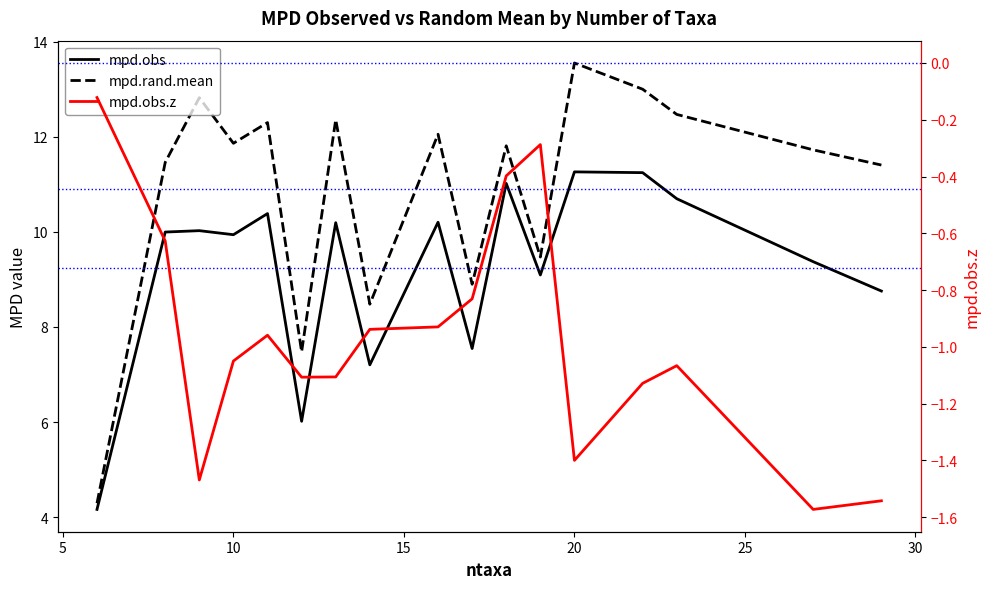

What is the value of the mpd.obs point at the 5th from the left?

10.4